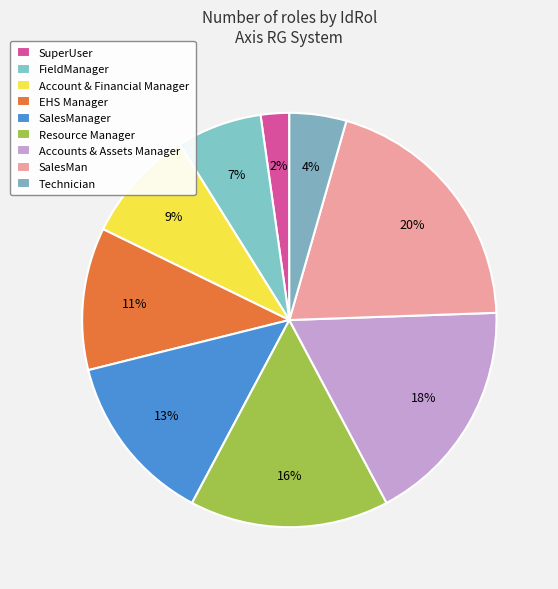

Which has a higher value, Technician or SalesManager?

SalesManager